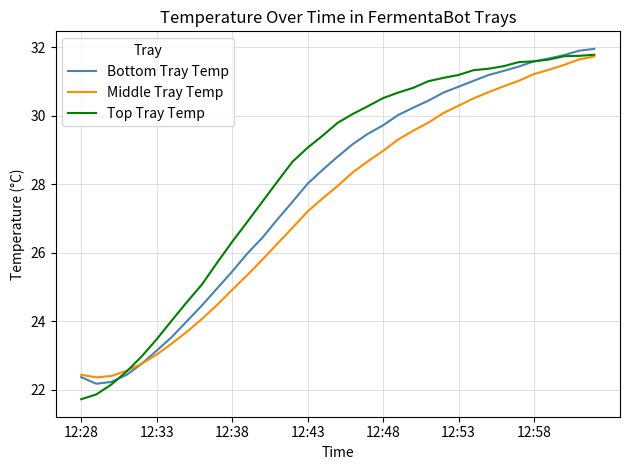

What is the lowest value of the Middle Tray Temp series?

22.4